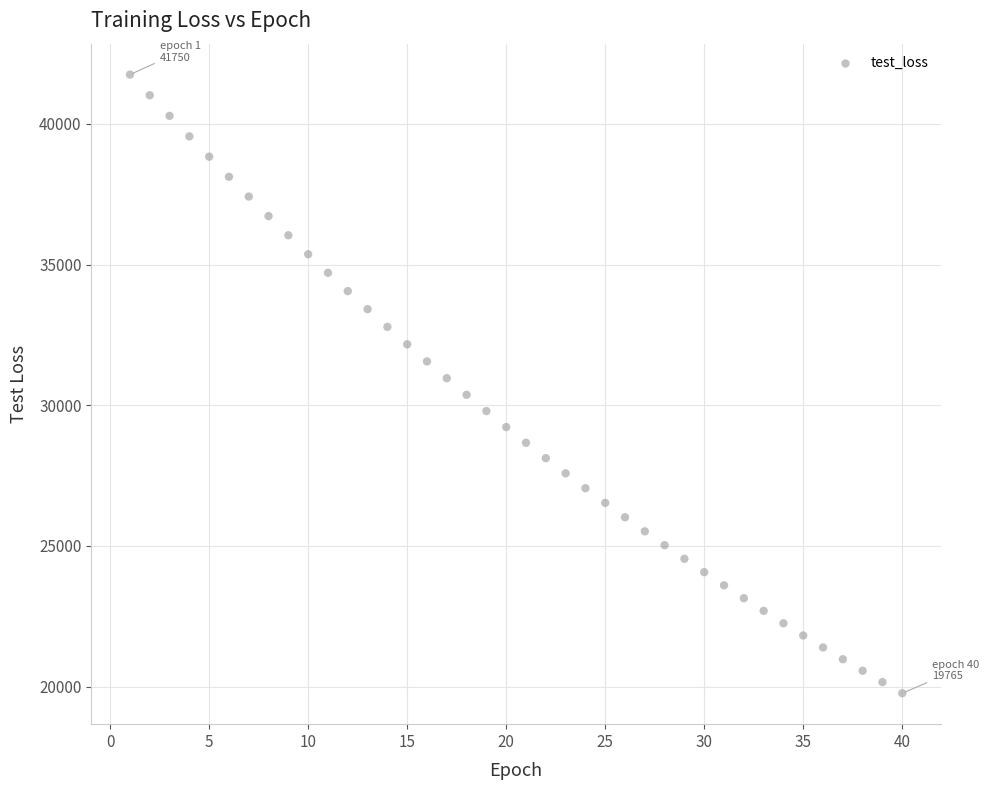

What is the range of X values (max minus min)?

39.0